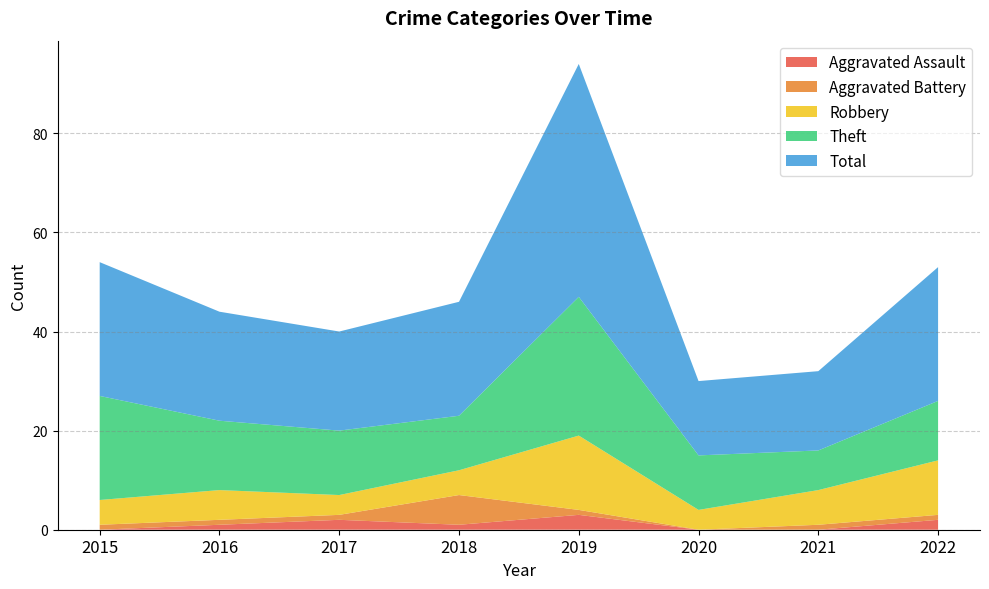

Reading left to right, extract all data points from this chart.

Aggravated Assault: 2015=0	2016=1	2017=2	2018=1	2019=3	2020=0	2021=0	2022=2
Aggravated Battery: 2015=1	2016=1	2017=1	2018=6	2019=1	2020=0	2021=1	2022=1
Robbery: 2015=5	2016=6	2017=4	2018=5	2019=15	2020=4	2021=7	2022=11
Theft: 2015=21	2016=14	2017=13	2018=11	2019=28	2020=11	2021=8	2022=12
Total: 2015=27	2016=22	2017=20	2018=23	2019=47	2020=15	2021=16	2022=27